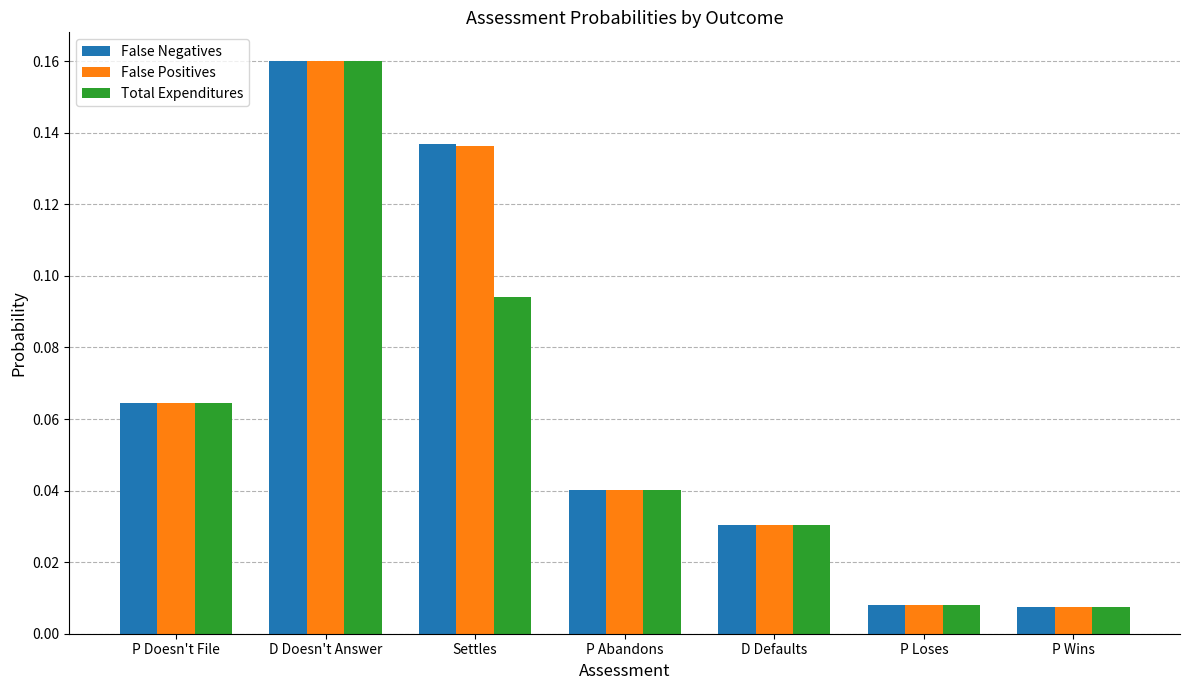

Is the value of False Positives at D Defaults greater than the value of False Negatives at P Wins?

Yes